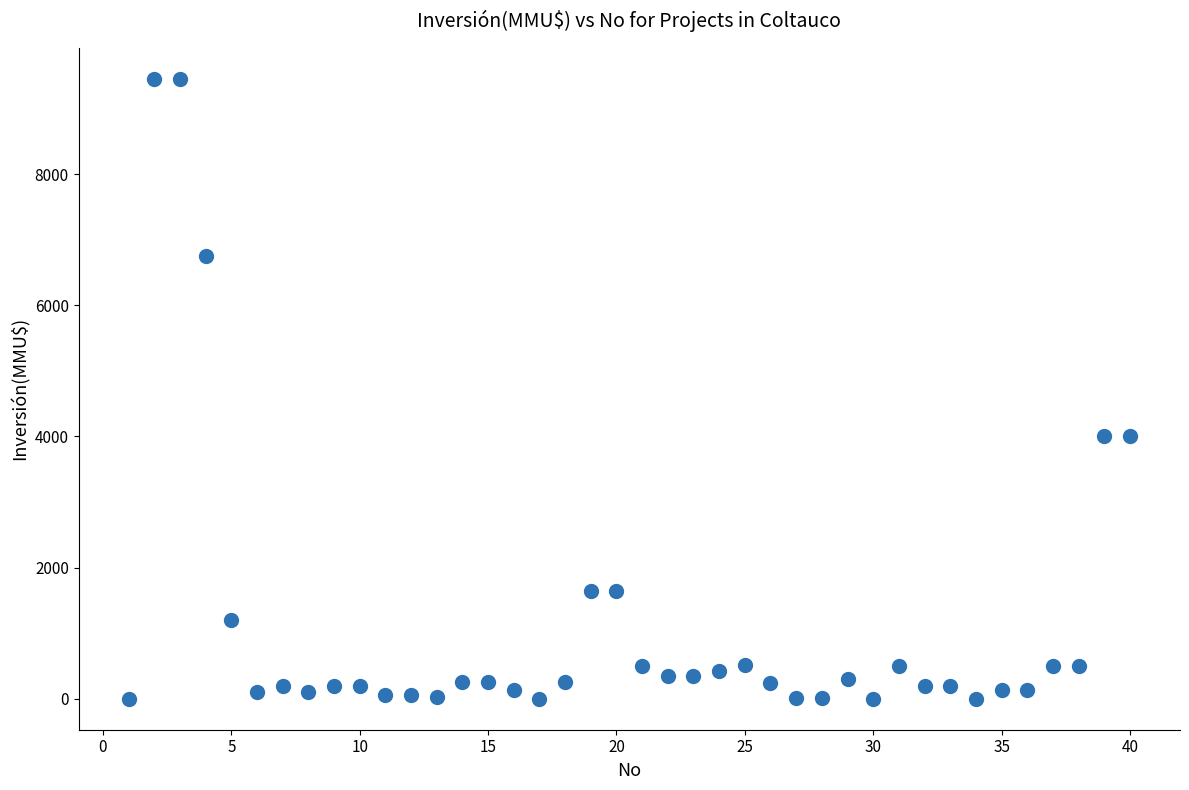

What is the range of X values (max minus min)?

39